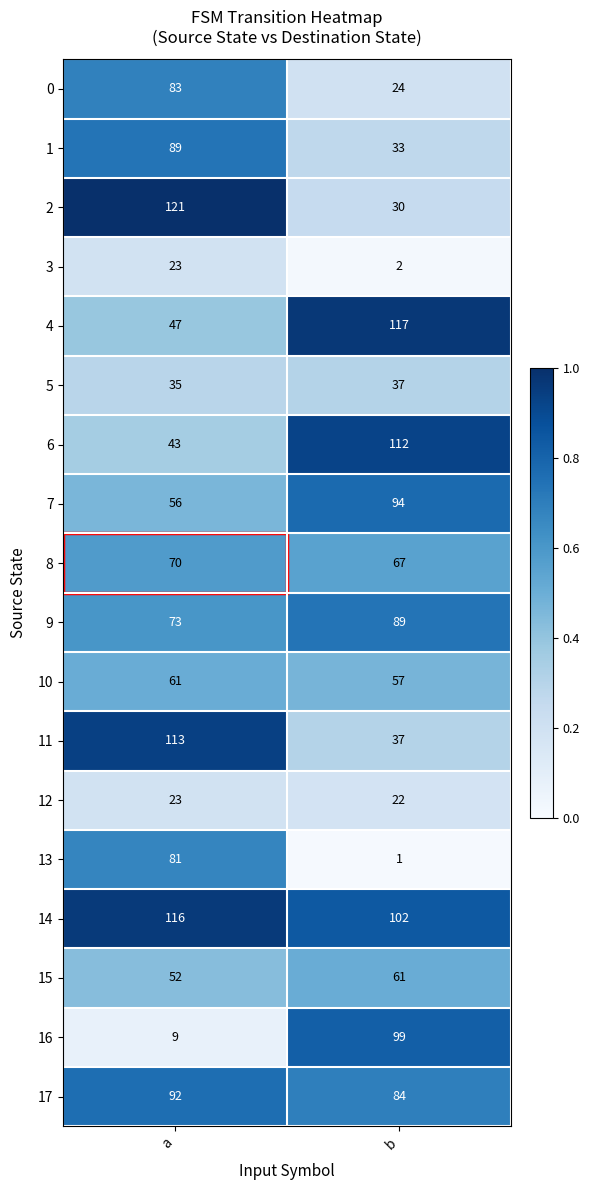

What is the sum of all 12 values?

45